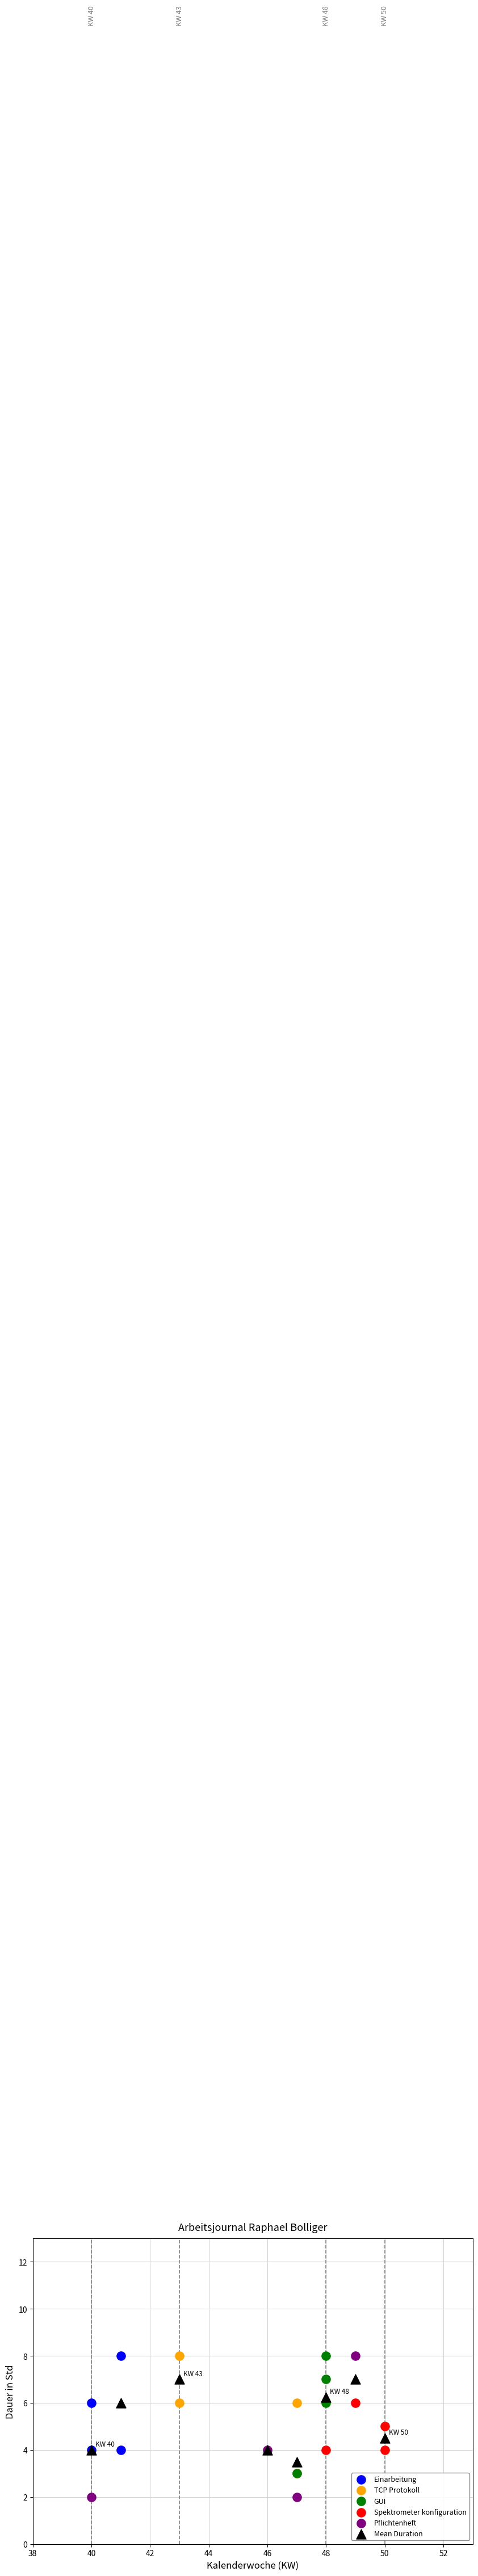

Which series contains the lowest Y value?

Pflichtenheft